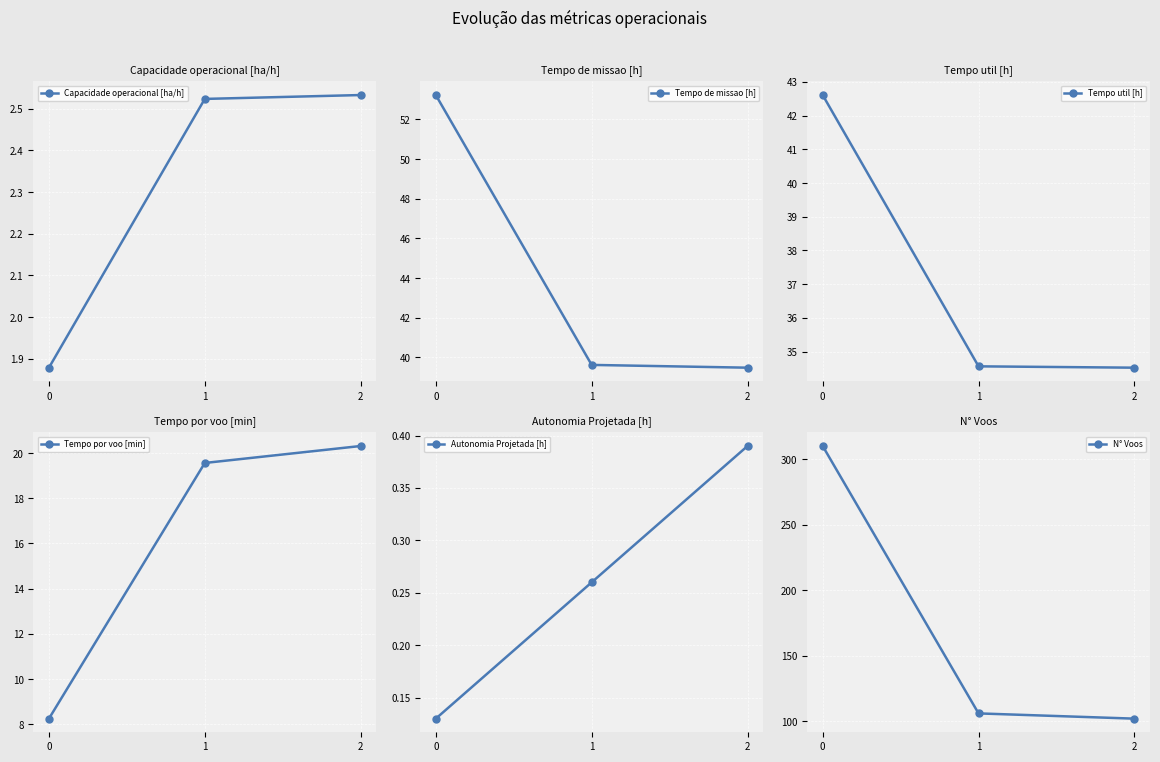

The value of Capacidade operacional [ha/h] at 1 is 2.5. True or false?

True